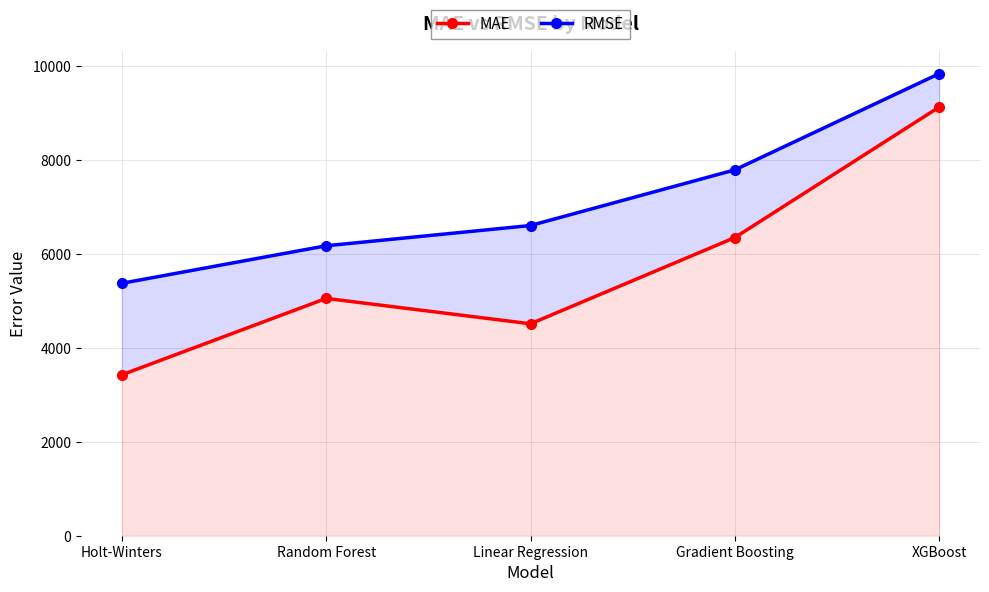

What is the value of the RMSE point at the 4th from the left?

7793.9